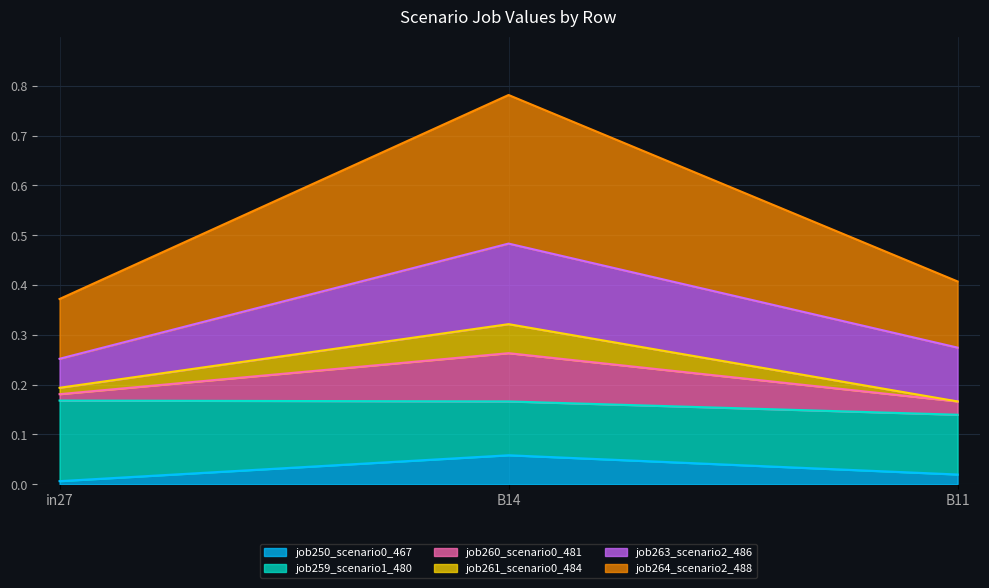

At which category is the sum across all series the highest?

B14